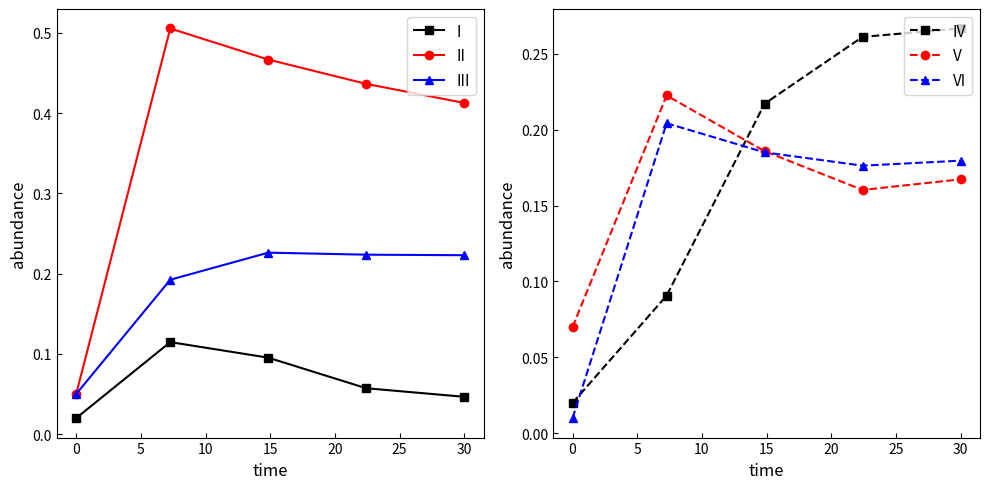

True or false: V and IV intersect in this chart.

True